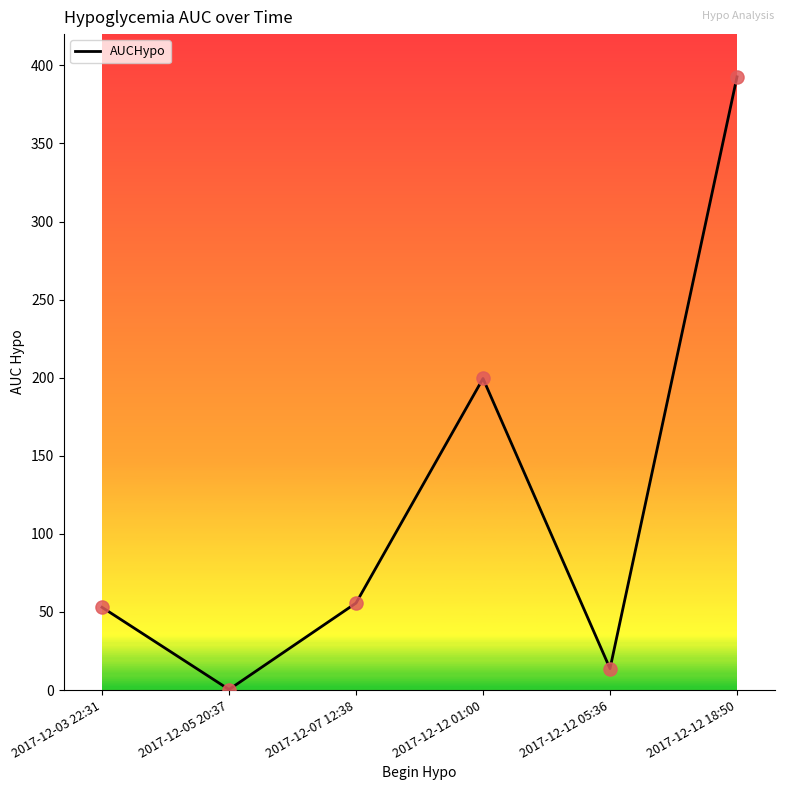

Approximately how many times larger is the value at 2017-12-12 05:36 compared to 2017-12-03 22:31?

0.3